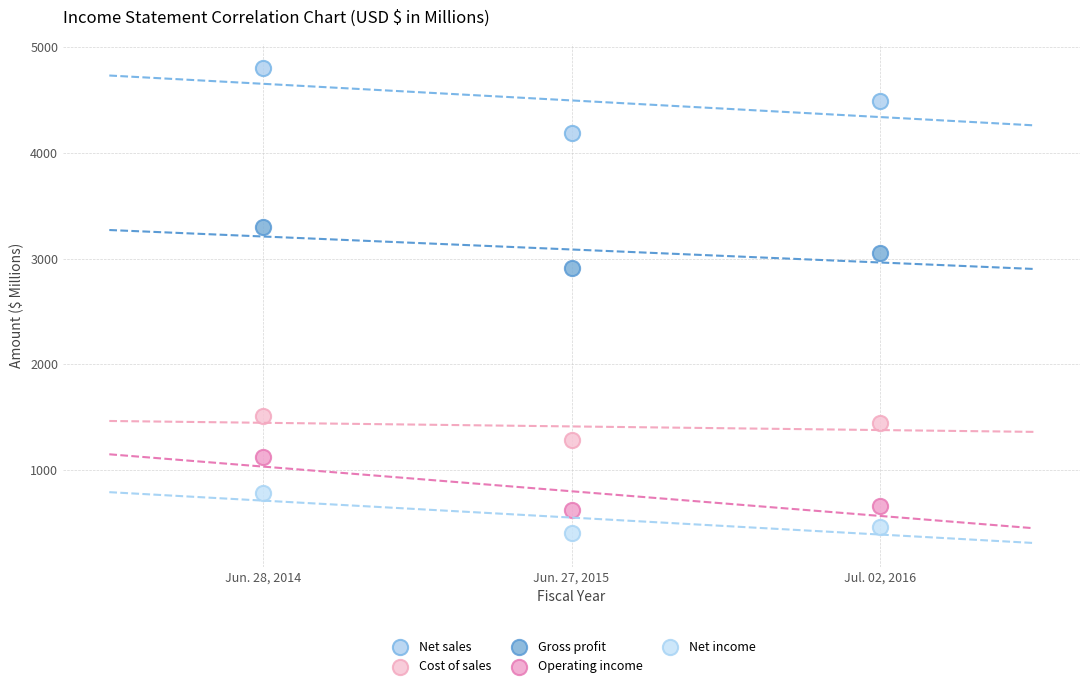

In the Operating income series, what Y value is closest to 869?

653.5